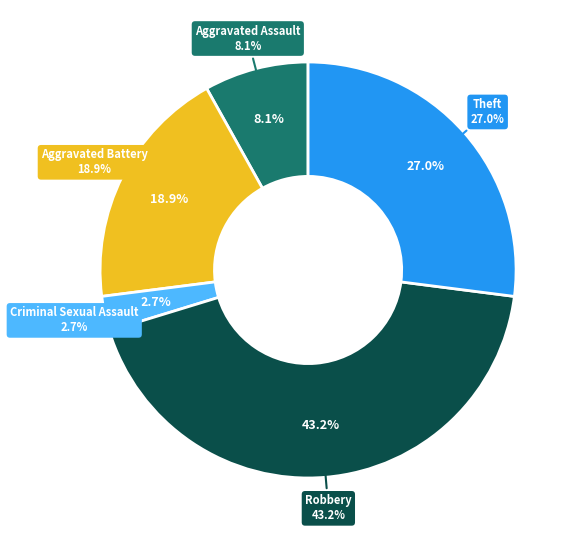

To the nearest percent, what is the difference between the Aggravated Battery and Robbery slice percentages?

24%